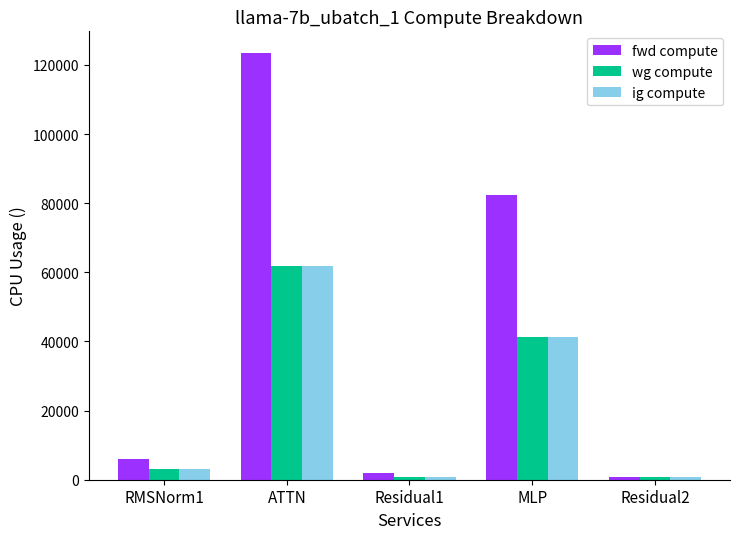

What is the difference between the maximum and minimum values in the ig compute series?

60852.1